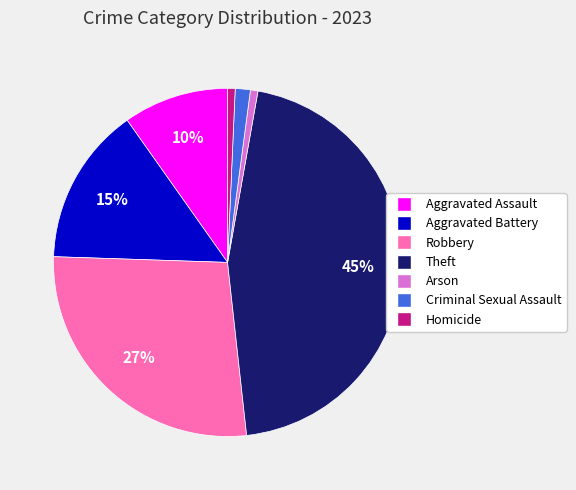

Count the number of slices in the pie.

7